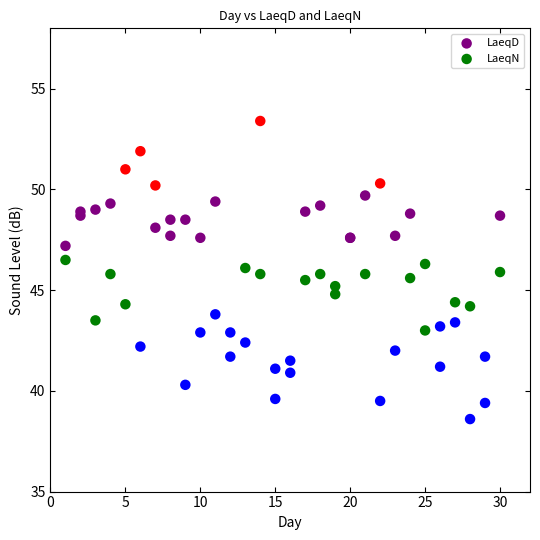

Which series reaches the maximum Y coordinate?

LaeqD